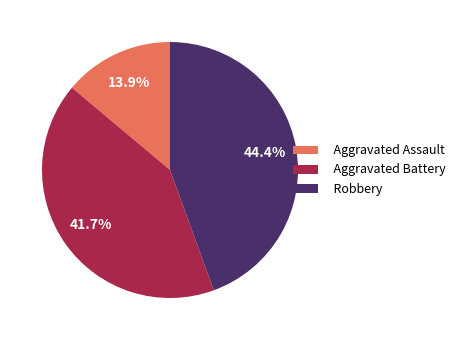

How many segments does this pie chart have?

3